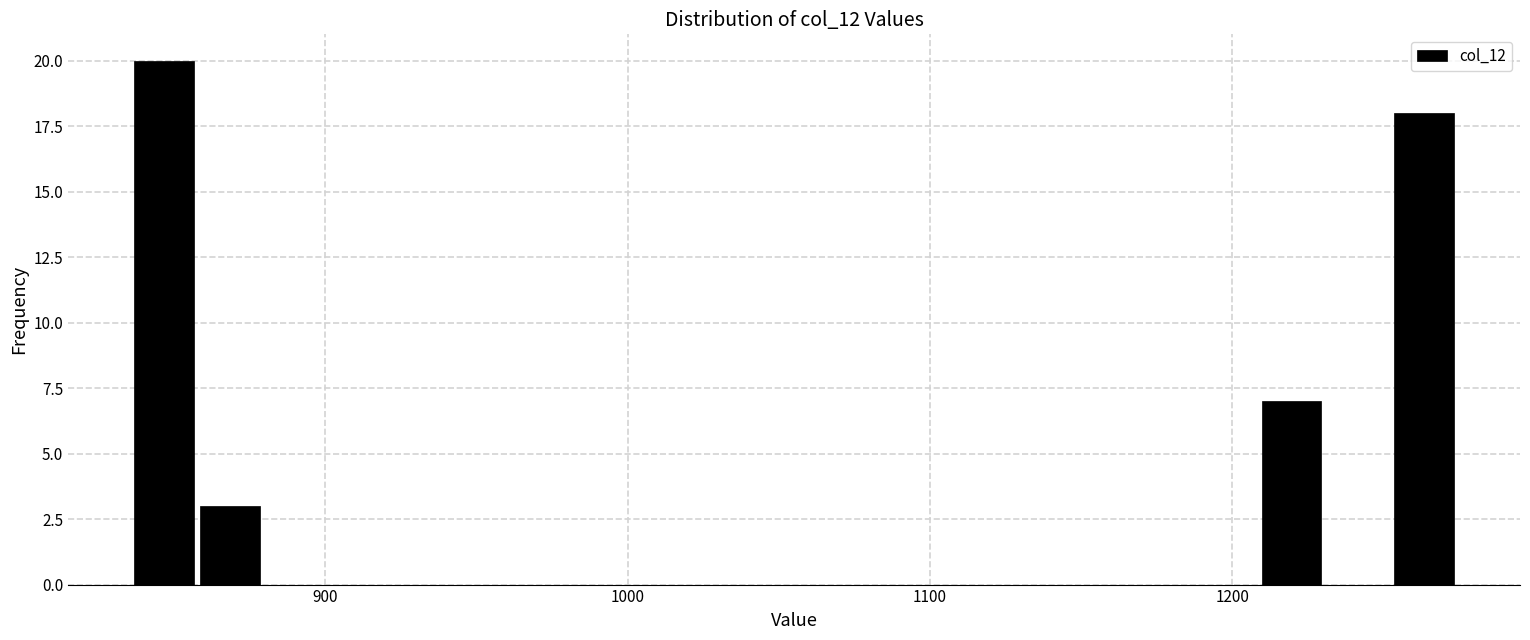

Read against the x-axis, roughly where is the centre of the tallest bar?

850